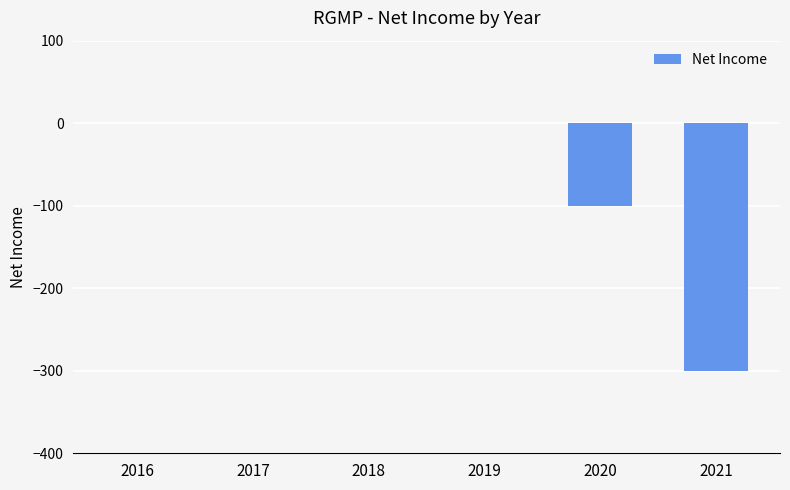

Count the values in the range -100 to 0.

5